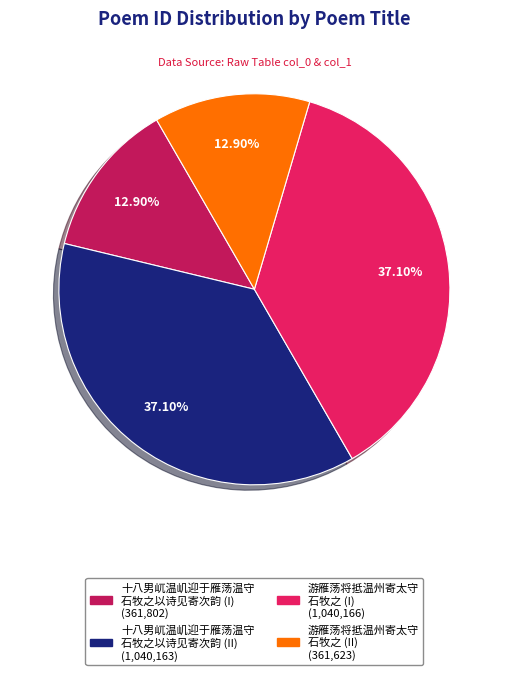

Does any single category account for the majority?

No